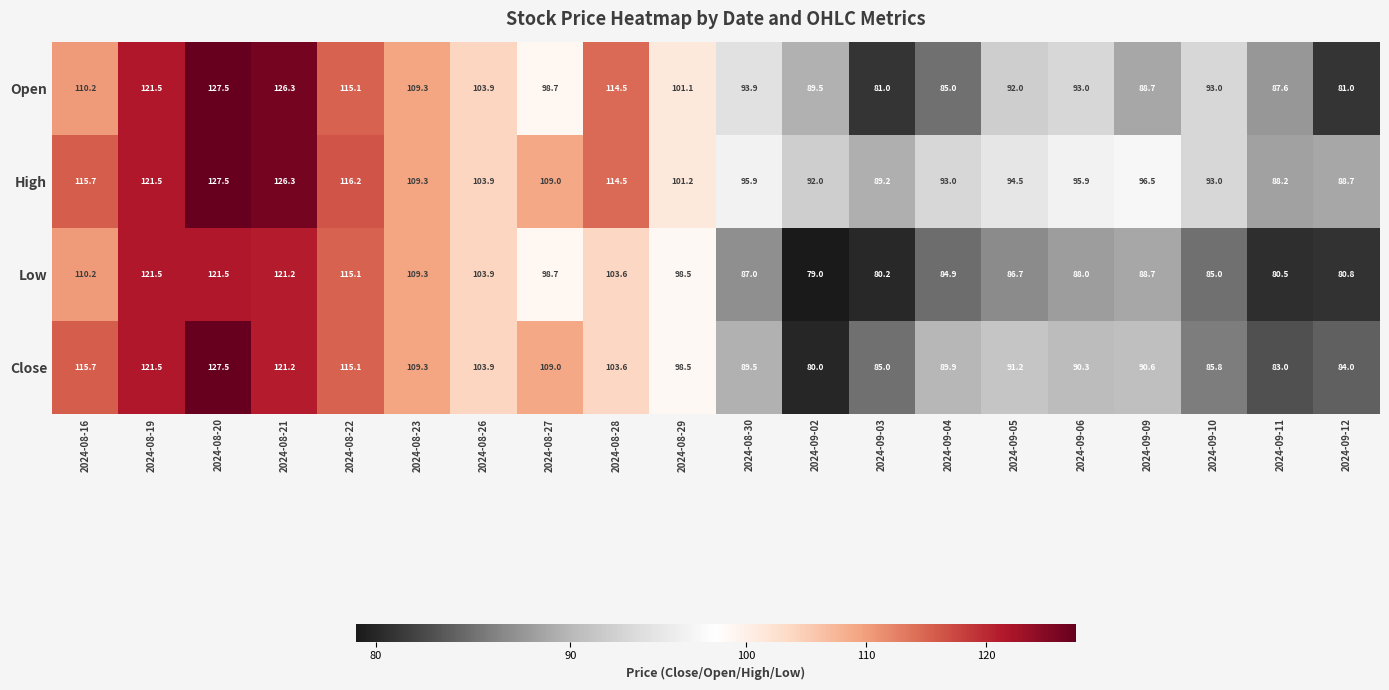

At which category is the sum across all series the highest?

2024-08-20